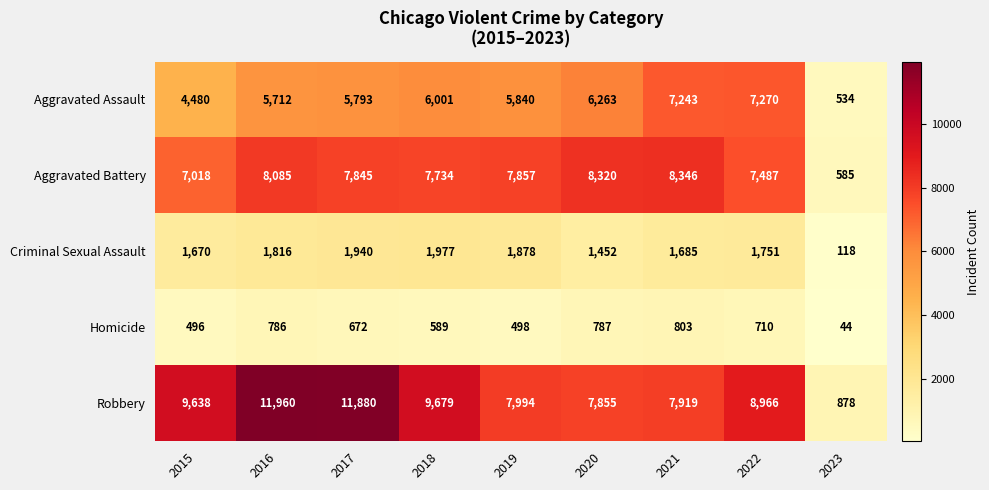

Read the Aggravated Assault value at 2018.

6001